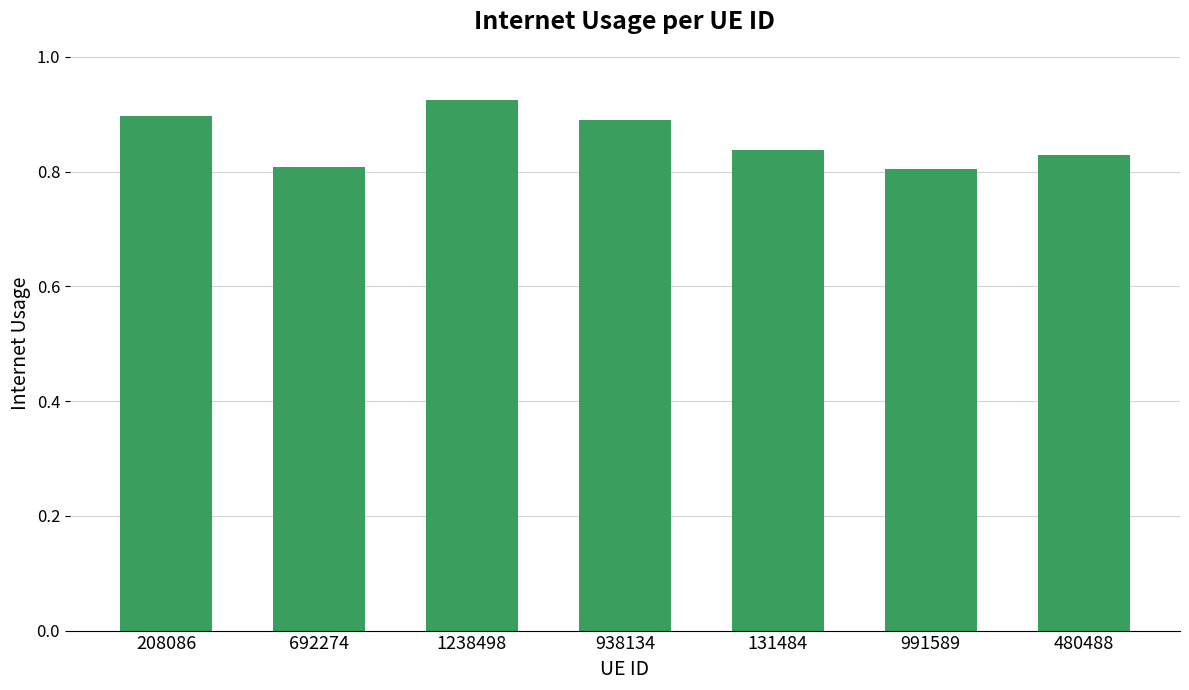

What is the sum of the values at 208086 and 1238498?

1.8